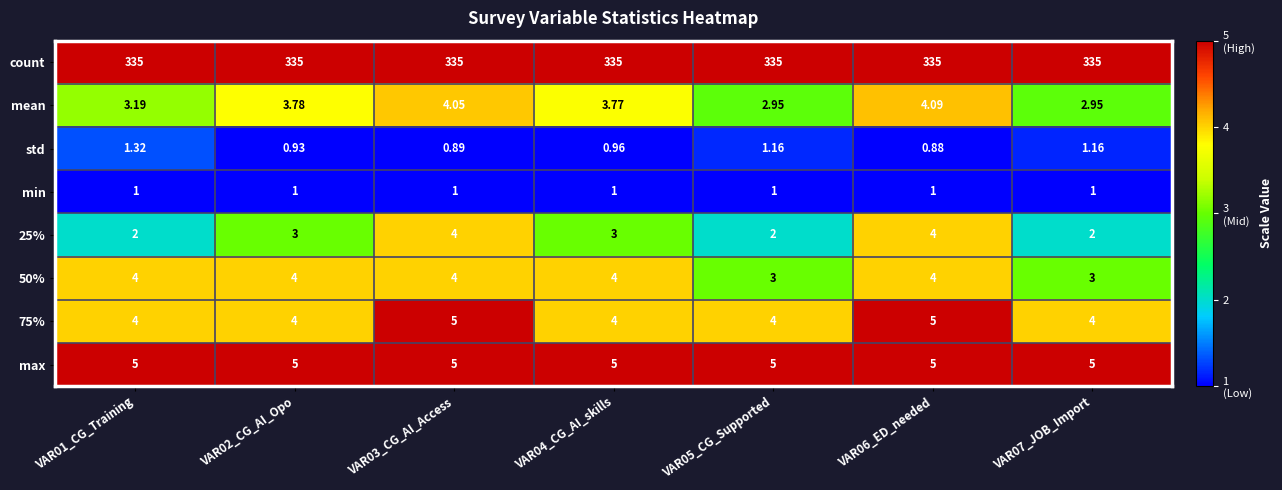

Is the value of max at VAR06_ED_needed greater than the value of std at VAR03_CG_AI_Access?

Yes